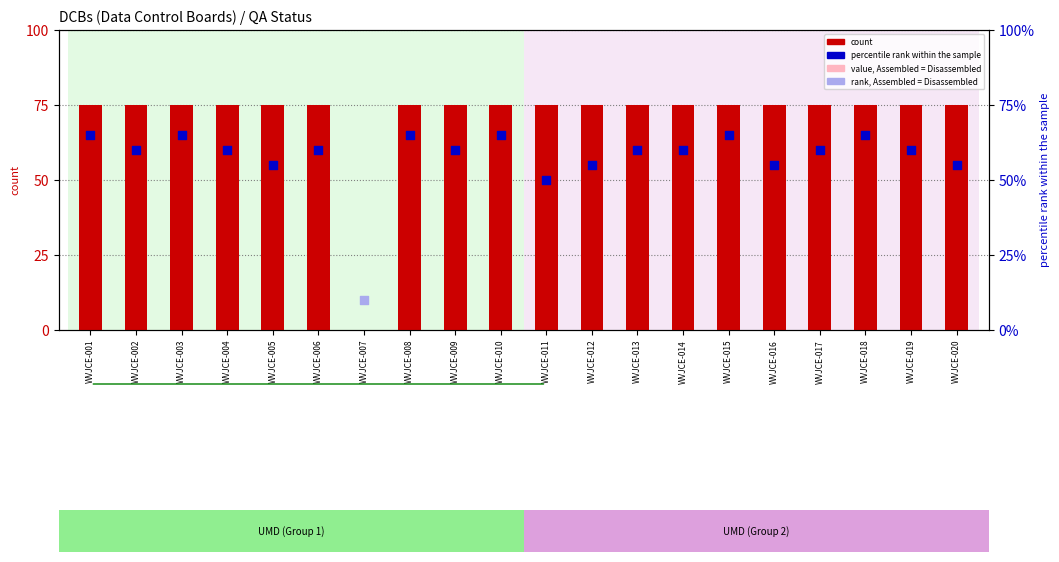

Which has a higher value, WVJCE-001 or WVJCE-014?

WVJCE-001